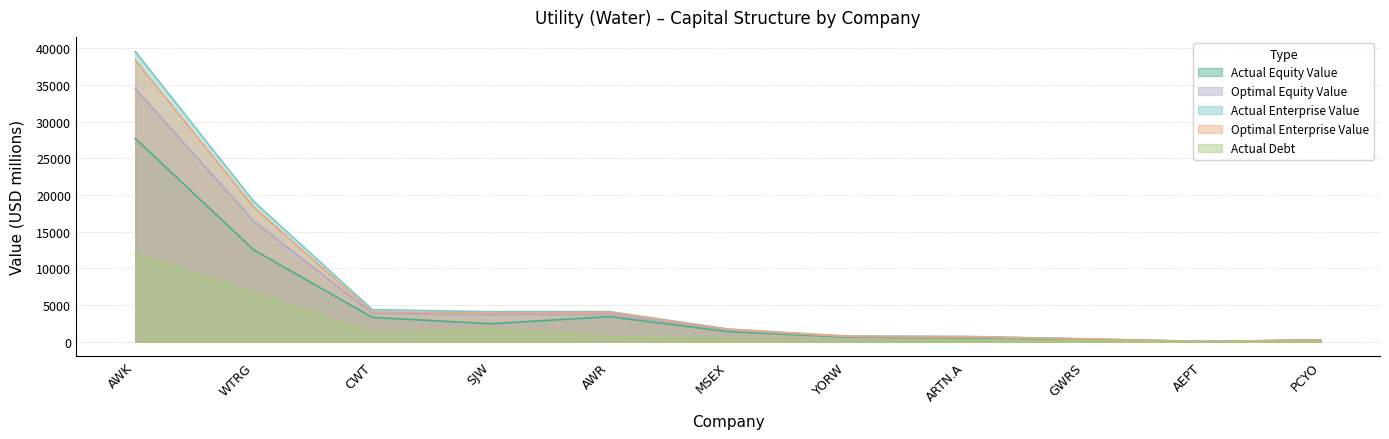

Reading left to right, what are all the values shown in this chart?

actual_equity_value: AWK=27714.2	WTRG=12519.1	CWT=3324.5	SJW=2461.6	AWR=3420.7	MSEX=1387.6	YORW=642.1	ARTN.A=551.1	GWRS=316.9	AEPT=20.7	PCYO=249.9
optimal_equity_value: AWK=34502.8	WTRG=16452.3	CWT=3880.8	SJW=3711.1	AWR=3748.3	MSEX=1598.1	YORW=717.1	ARTN.A=630.8	GWRS=381.8	AEPT=53.9	PCYO=239.6
actual_enterprise_value: AWK=39578.8	WTRG=19106.4	CWT=4378.9	SJW=4105.7	AWR=4117.5	MSEX=1739.5	YORW=767.1	ARTN.A=737.6	GWRS=414.2	AEPT=30.1	PCYO=219.1
optimal_enterprise_value: AWK=38391.4	WTRG=18341.8	CWT=4058.4	SJW=3903.8	AWR=4034.4	MSEX=1699.8	YORW=763.1	ARTN.A=689.7	GWRS=379.1	AEPT=57.3	PCYO=225.1
actual_debt: AWK=11941.6	WTRG=6610.7	CWT=1144.9	SJW=1657.3	AWR=699.0	MSEX=354.8	YORW=125.0	ARTN.A=186.7	GWRS=112.9	AEPT=10.4	PCYO=4.1